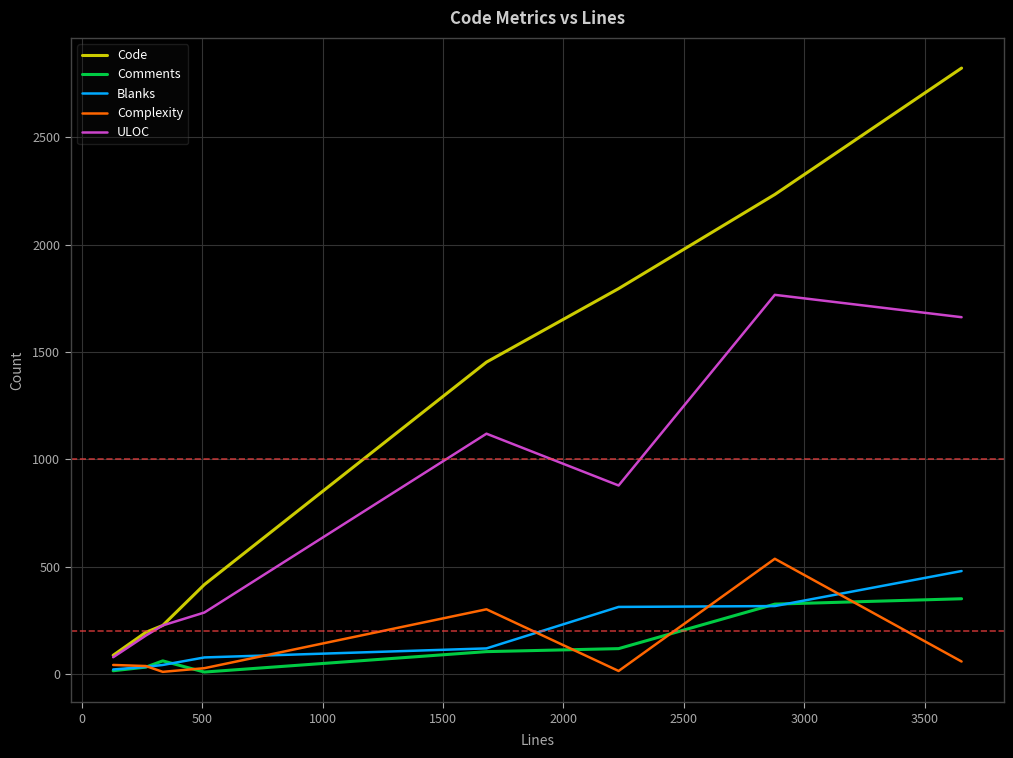

At how many categories does at least one series exceed 130?

7